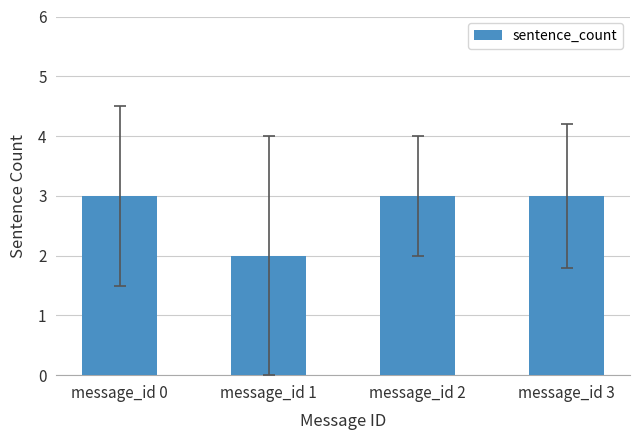

Which label corresponds to the smallest value in the chart?

message_id 1